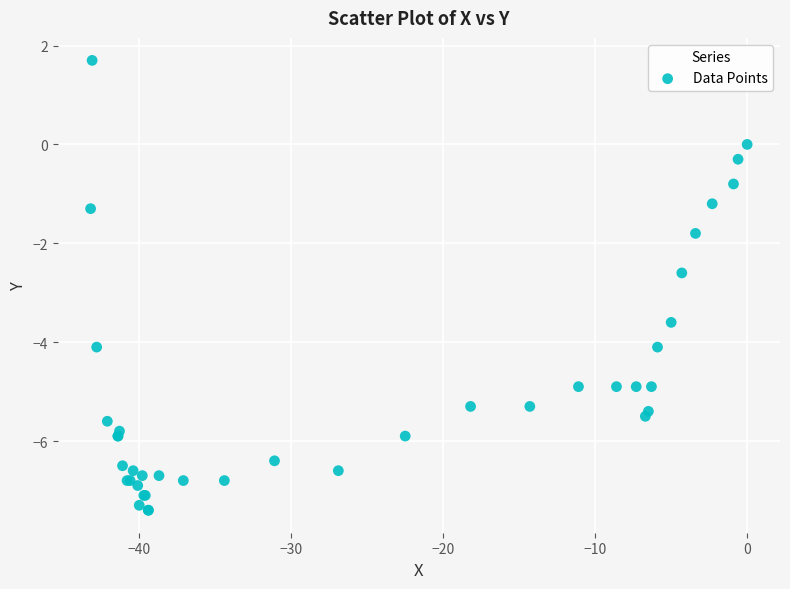

What Y value in the scatter plot is closest to -2?

-1.8